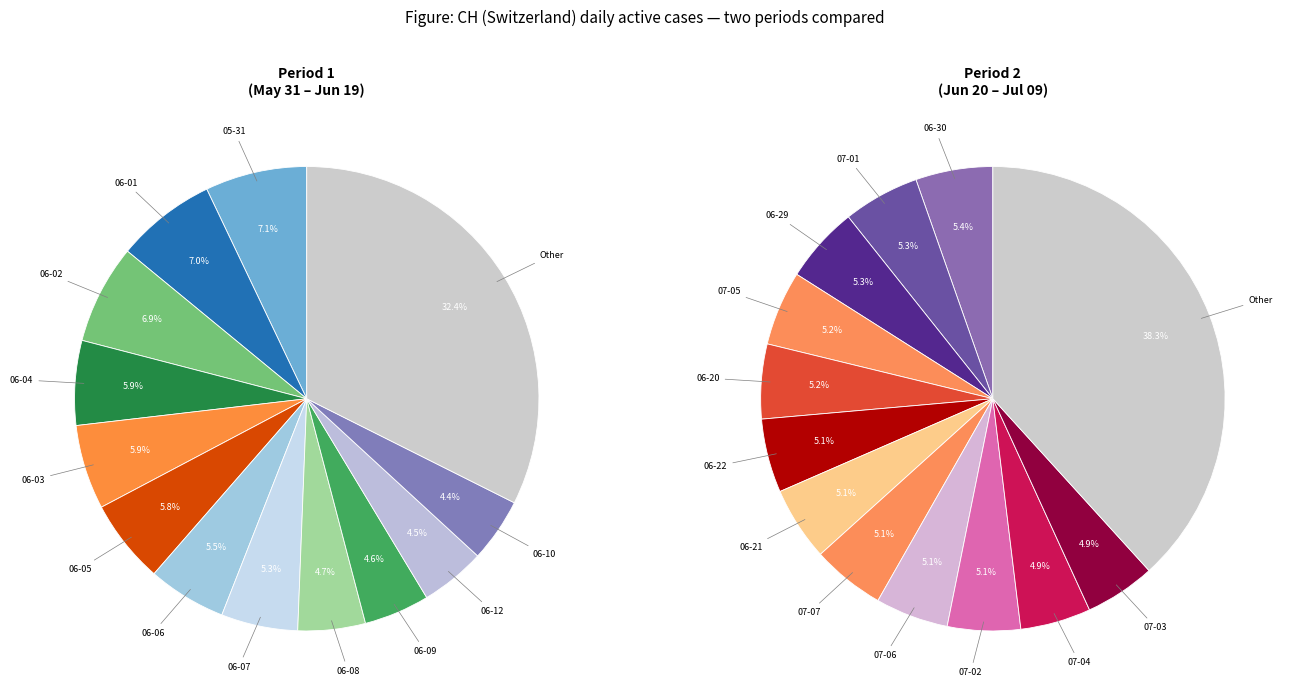

What is the ratio of the value at 2020-06-28 to the value at 2020-06-08?

0.7